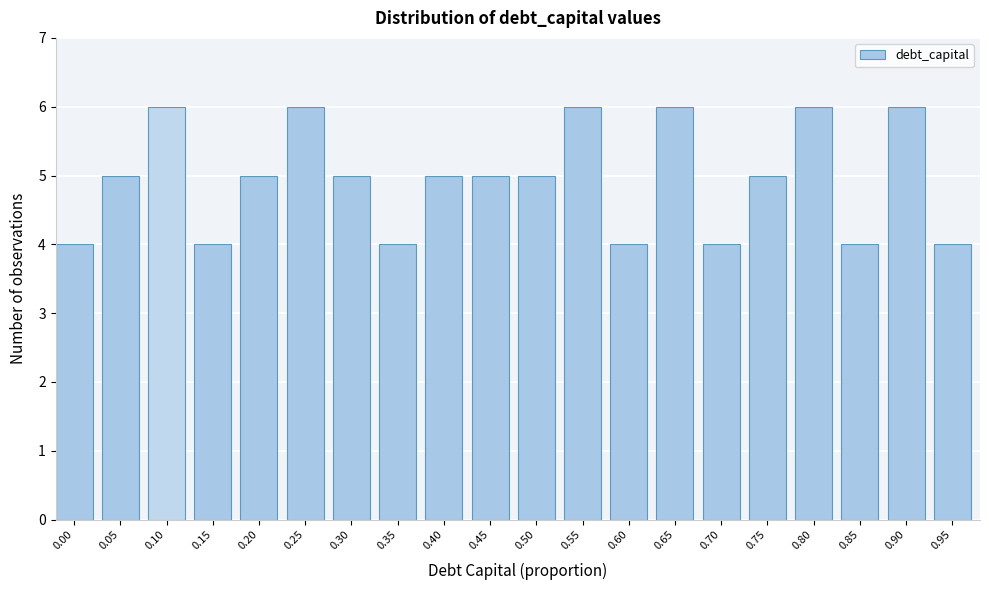

Reading left to right, extract all data points from this chart.

0.00=4	0.05=5	0.10=6	0.15=4	0.20=5	0.25=6	0.30=5	0.35=4	0.40=5	0.45=5	0.50=5	0.55=6	0.60=4	0.65=6	0.70=4	0.75=5	0.80=6	0.85=4	0.90=6	0.95=4